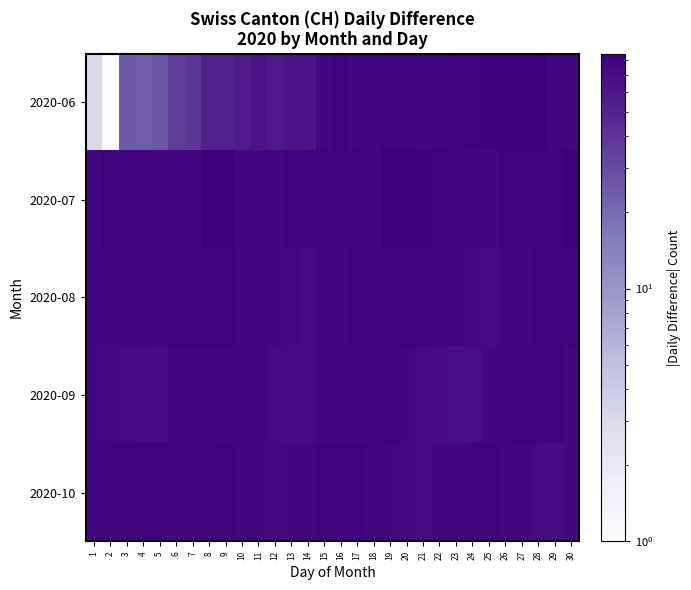

Which has a higher value, 10 or 16?

16